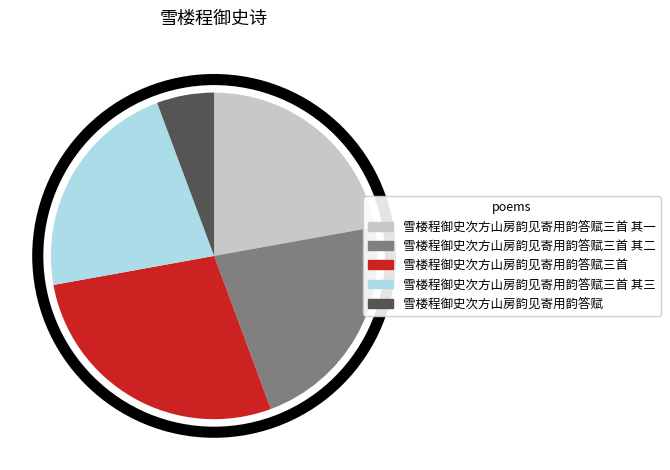

True or false: 雪楼程御史次方山房韵见寄用韵答赋三首 其一 accounts for 8% of the total.

False